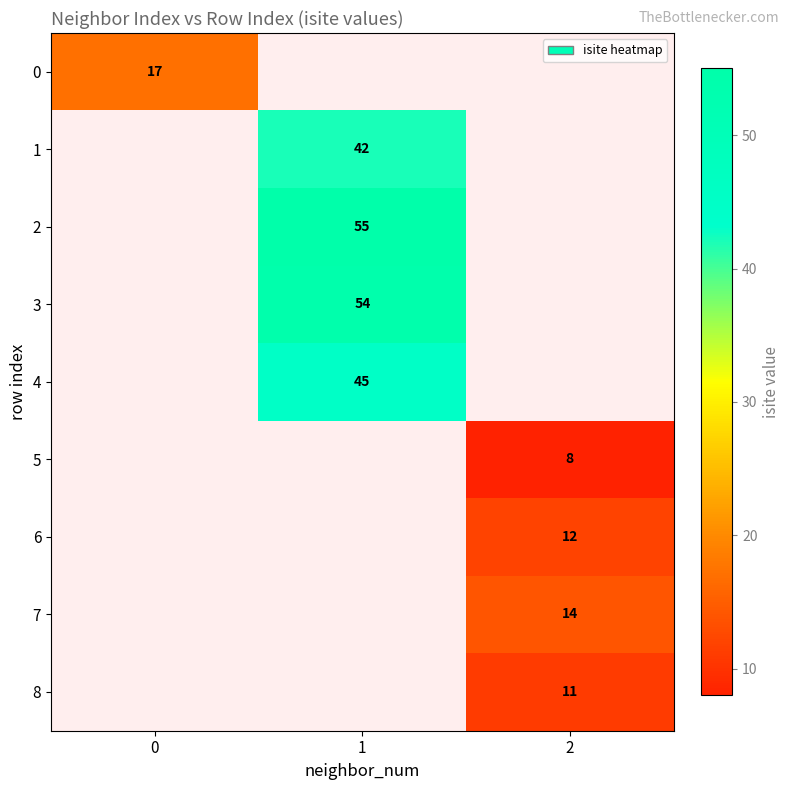

The value of 5 at 2 is 13. True or false?

False